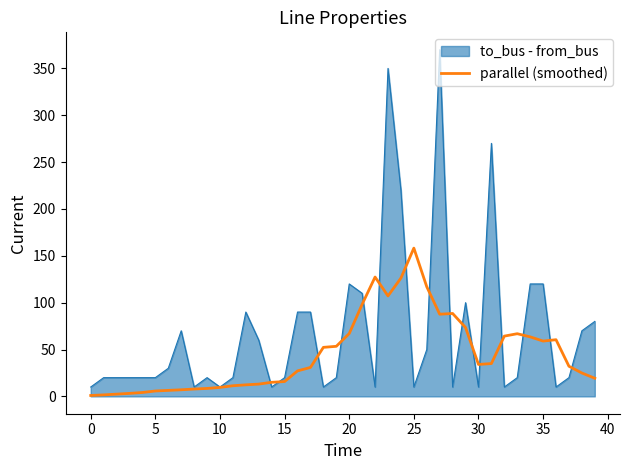

Which series has the widest spread of values?

to_bus - from_bus